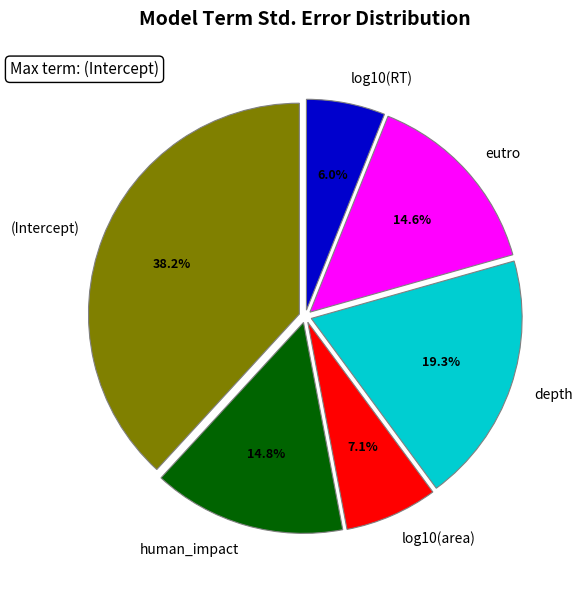

How much of the chart is everything except (Intercept)?

61.8%